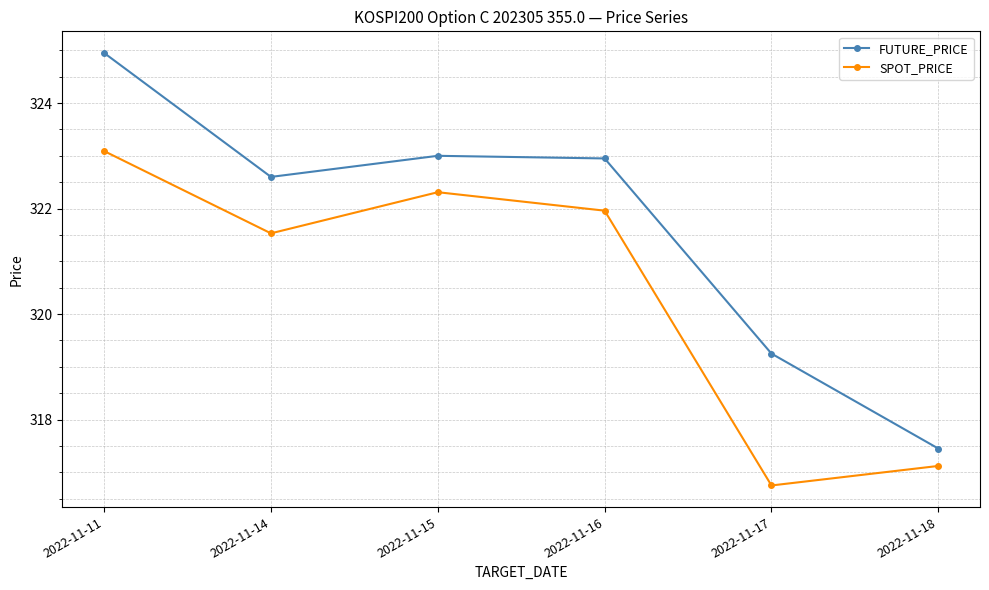

Is this an area chart (filled region under the line)?

No